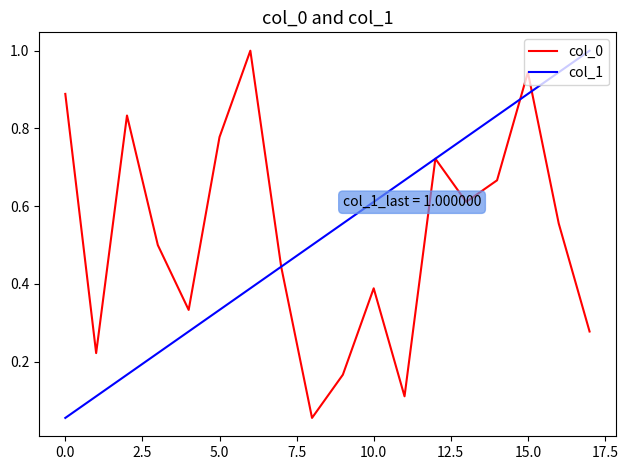

What is the maximum value shown in the chart?

1.0